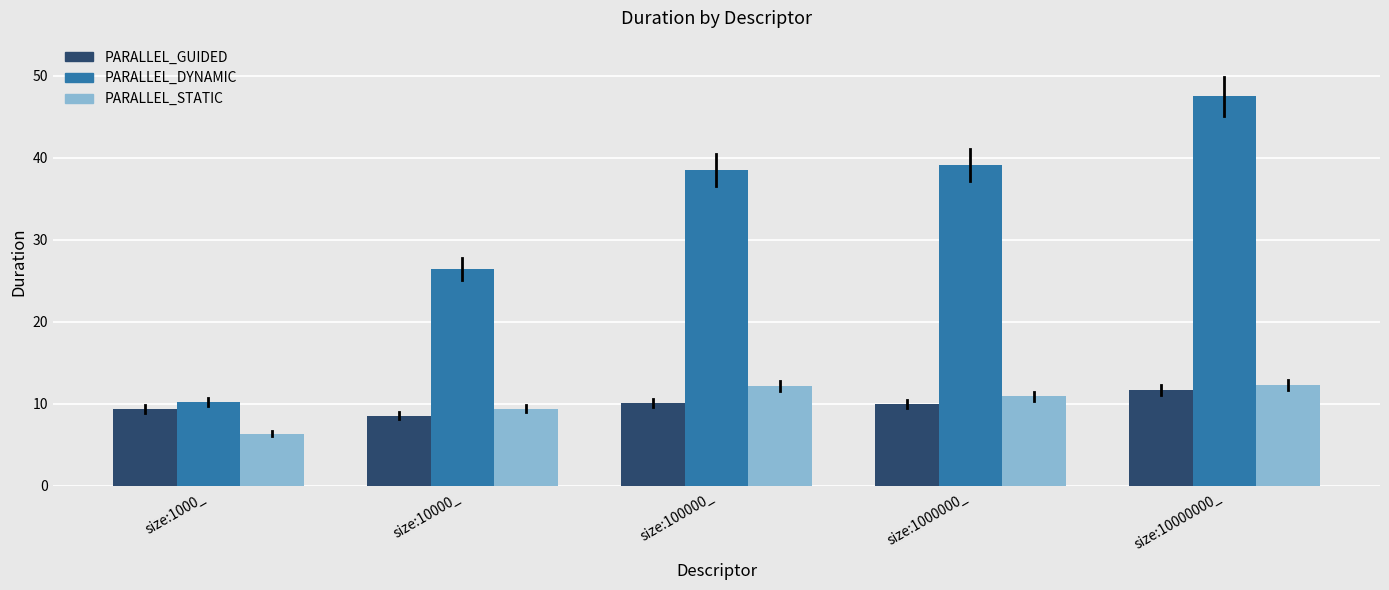

What is the spread (max minus min) of values at size:100000_?

28.4